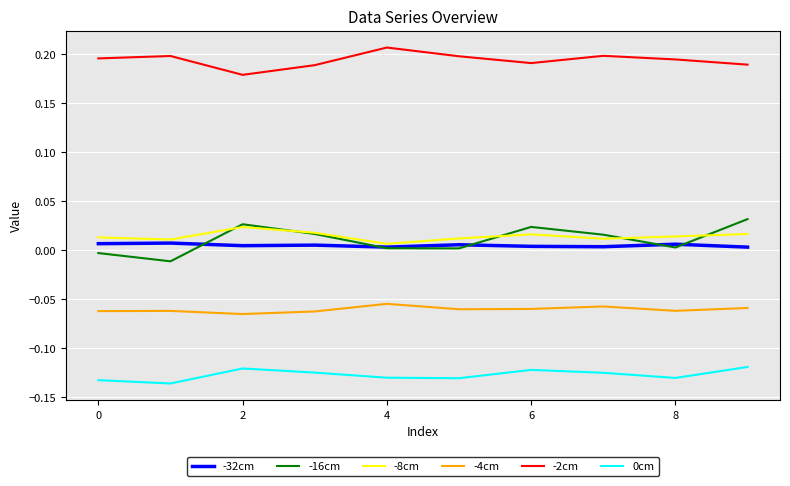

True or false: -8cm and 0cm intersect in this chart.

False